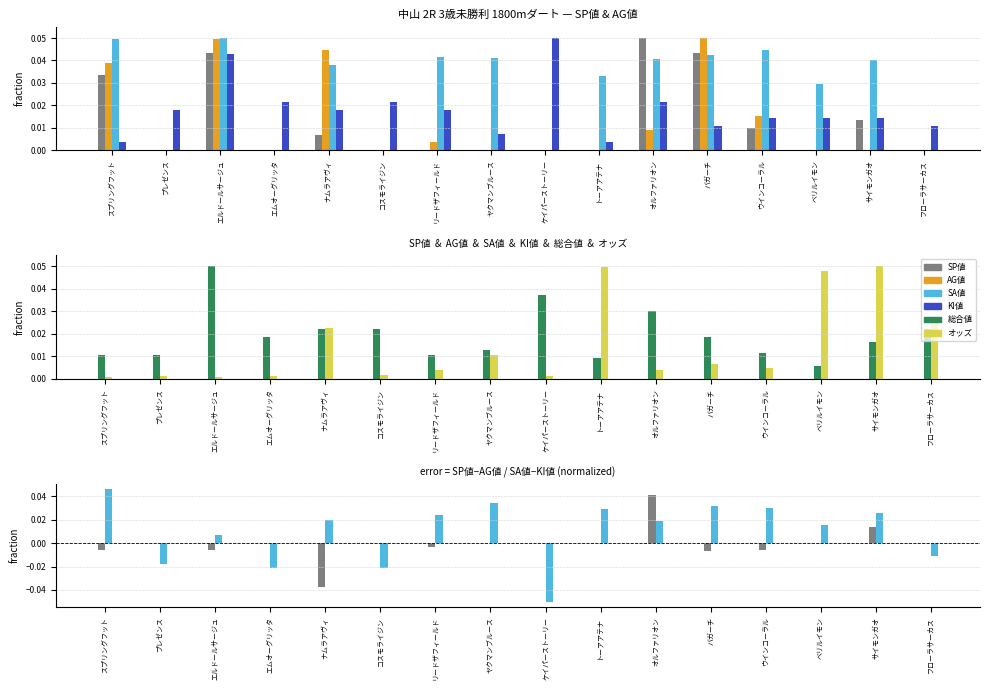

Where is KI値 nearest to the value 0?

スプリングフット